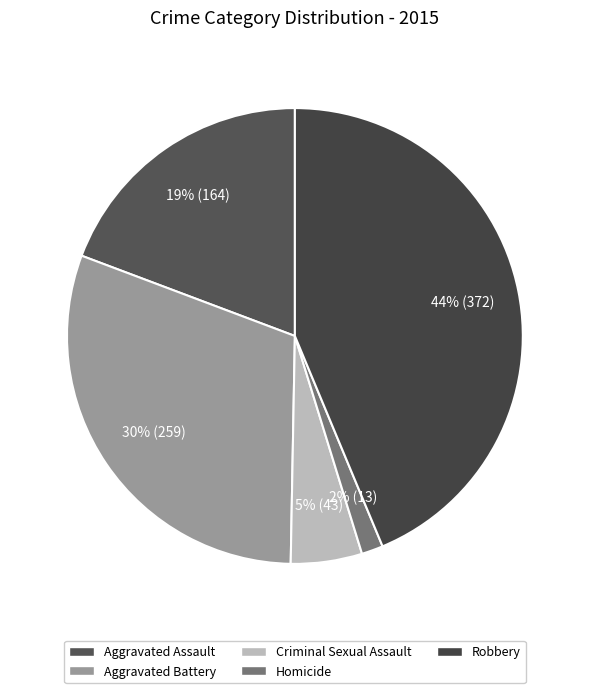

Which has a higher value, Aggravated Assault or Criminal Sexual Assault?

Aggravated Assault